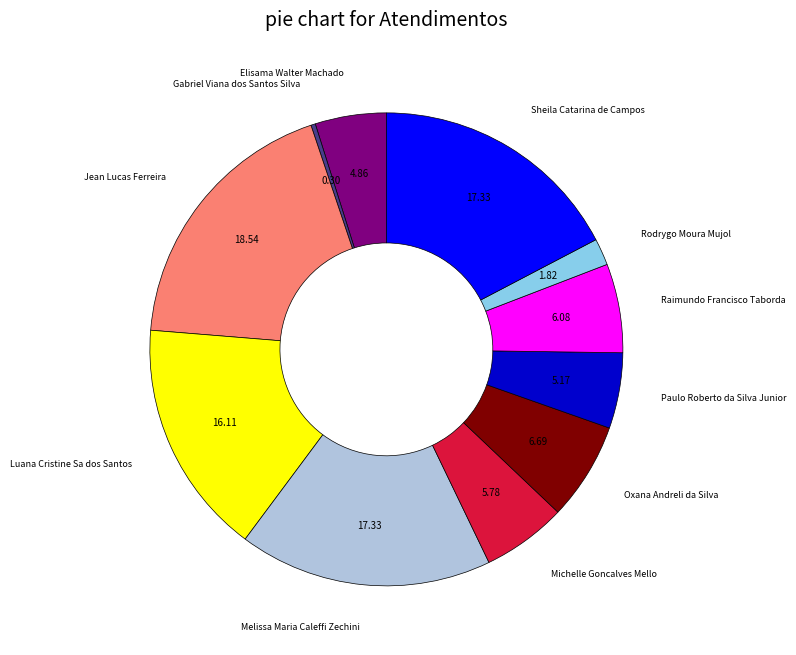

Is there a majority slice in this chart?

No